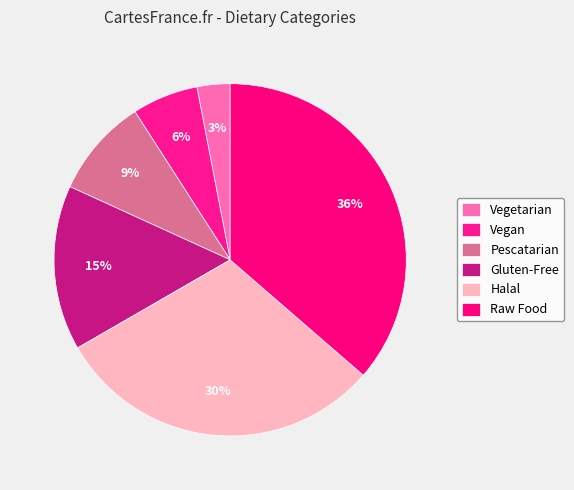

Which has a higher value, Raw Food or Vegan?

Raw Food